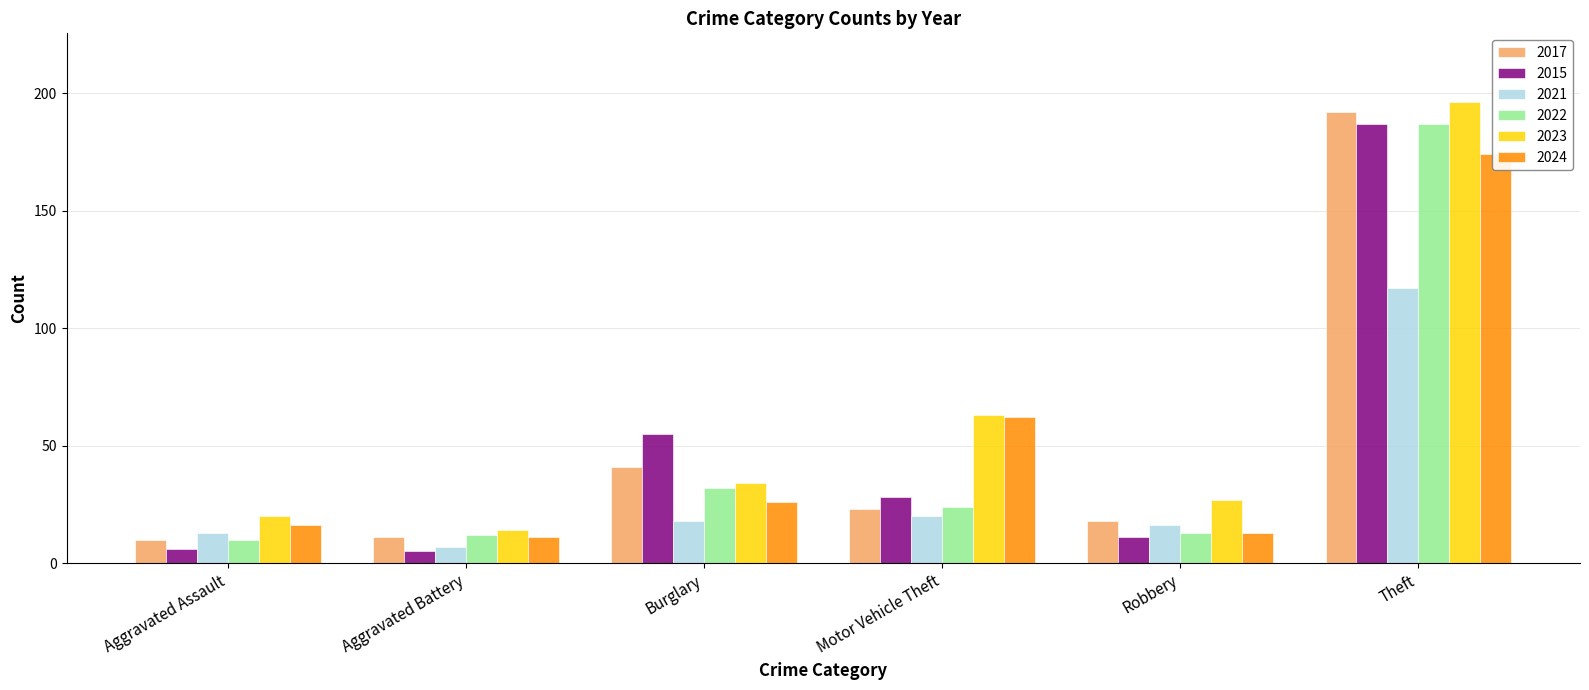

What is the total value across all series at Aggravated Assault?

75